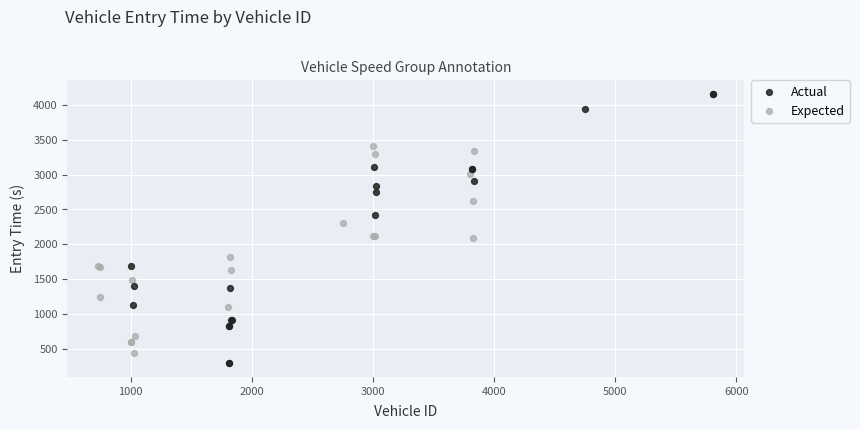

Which series contains the highest Y value?

Actual